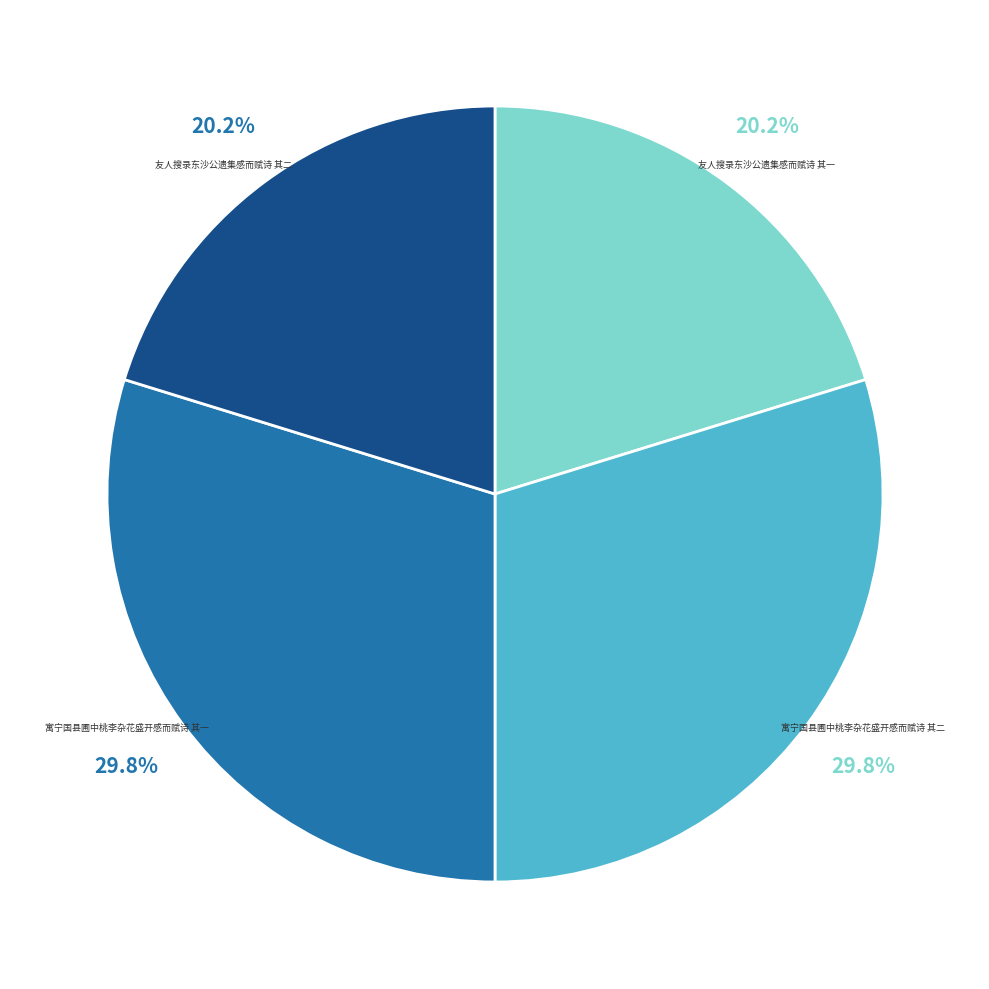

How much of the chart is everything except 友人搜录东沙公遗集感而赋诗 其二?

79.8%